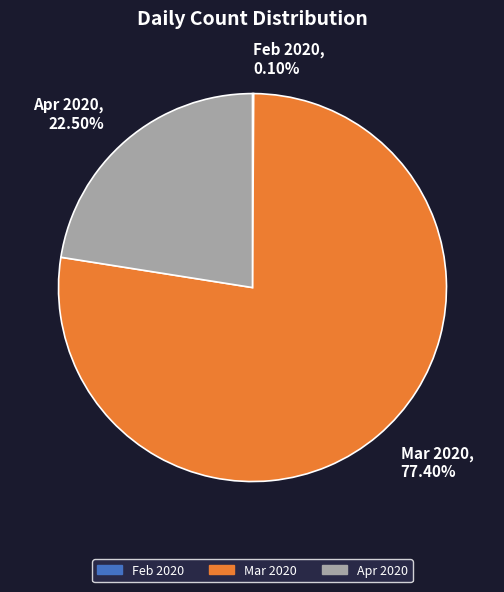

Does Mar 2020 account for over 50% of the chart?

Yes